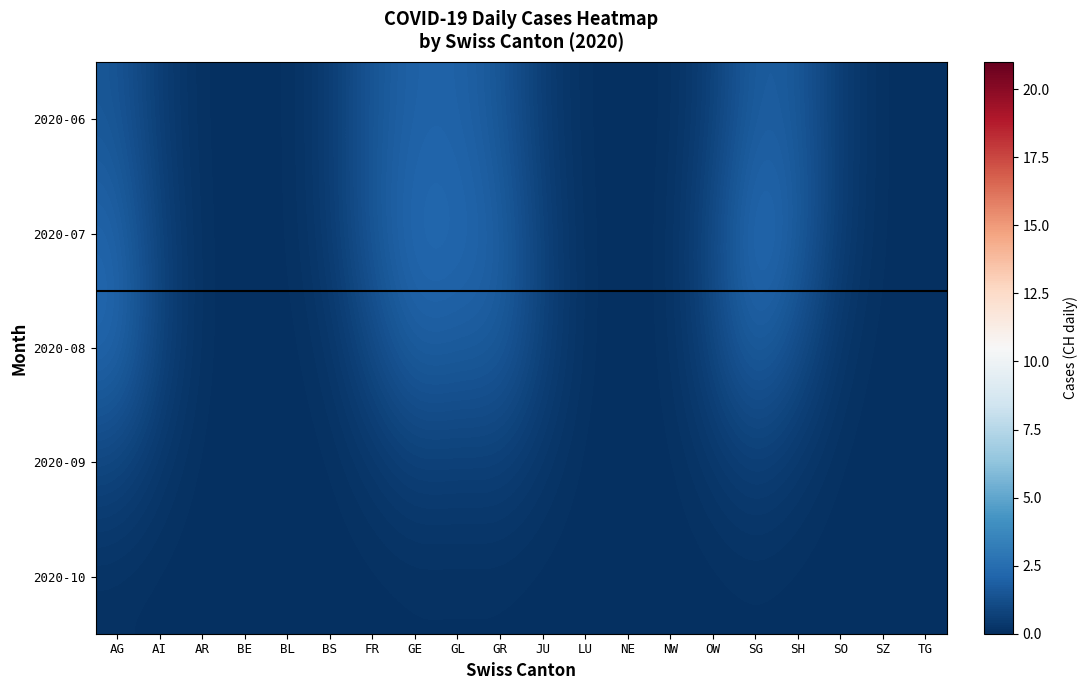

Rank the series at GR from lowest to highest value.

2020-10, 2020-09, 2020-06, 2020-08, 2020-07